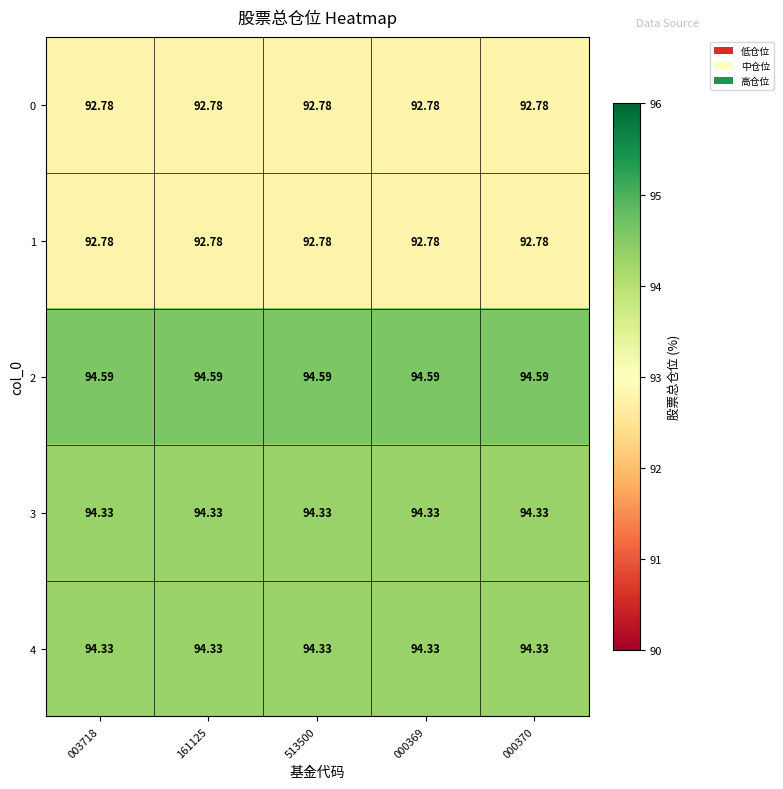

Is the value of 0 at 000370 greater than the value of 4 at 161125?

No